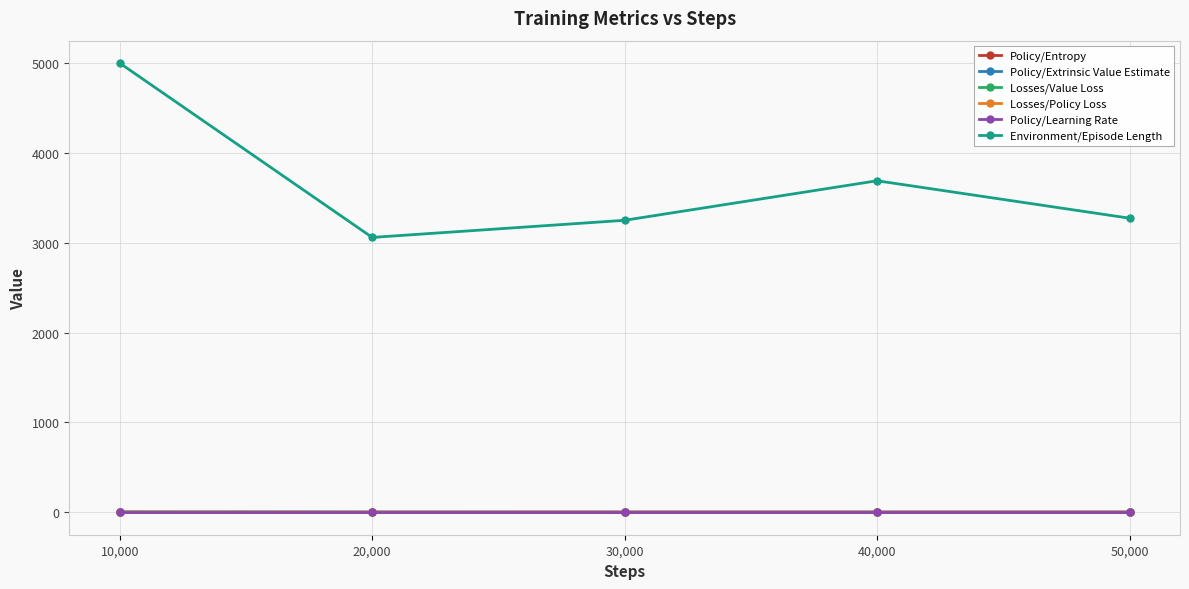

Which series changed the most between 10,000 and 40,000?

Environment/Episode Length